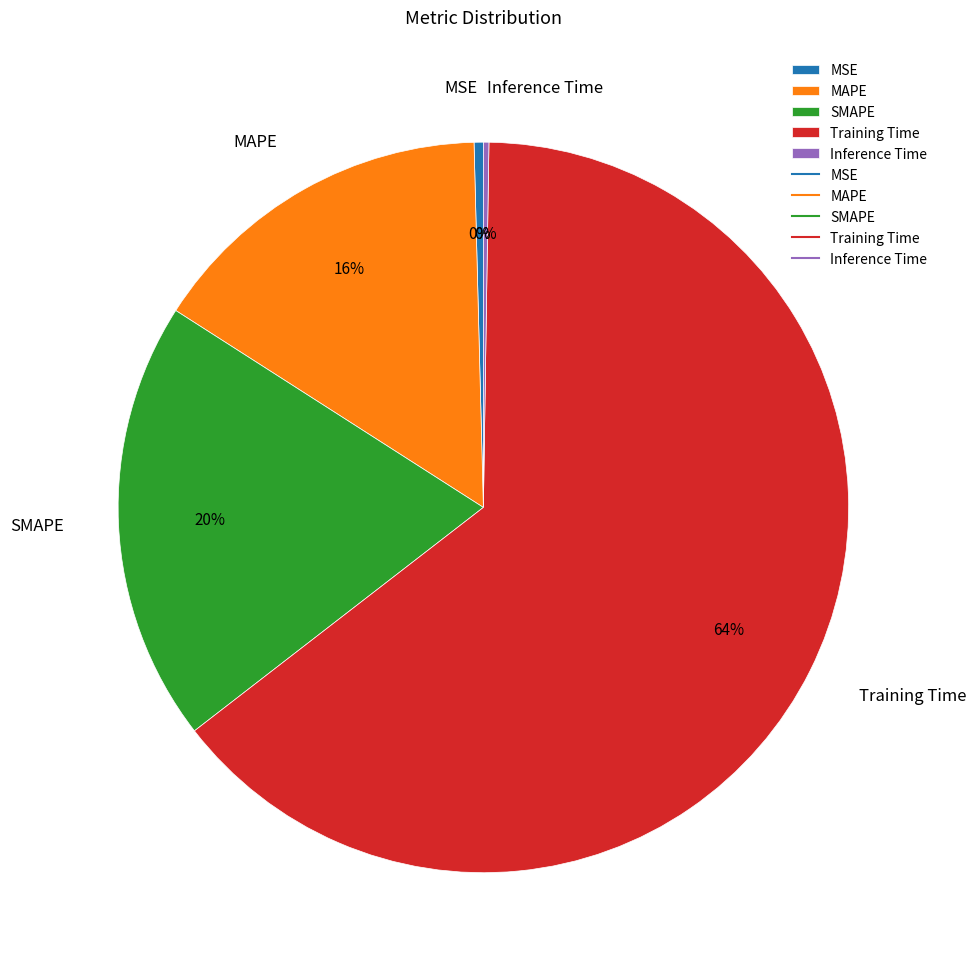

Which has a higher value, MAPE or SMAPE?

SMAPE